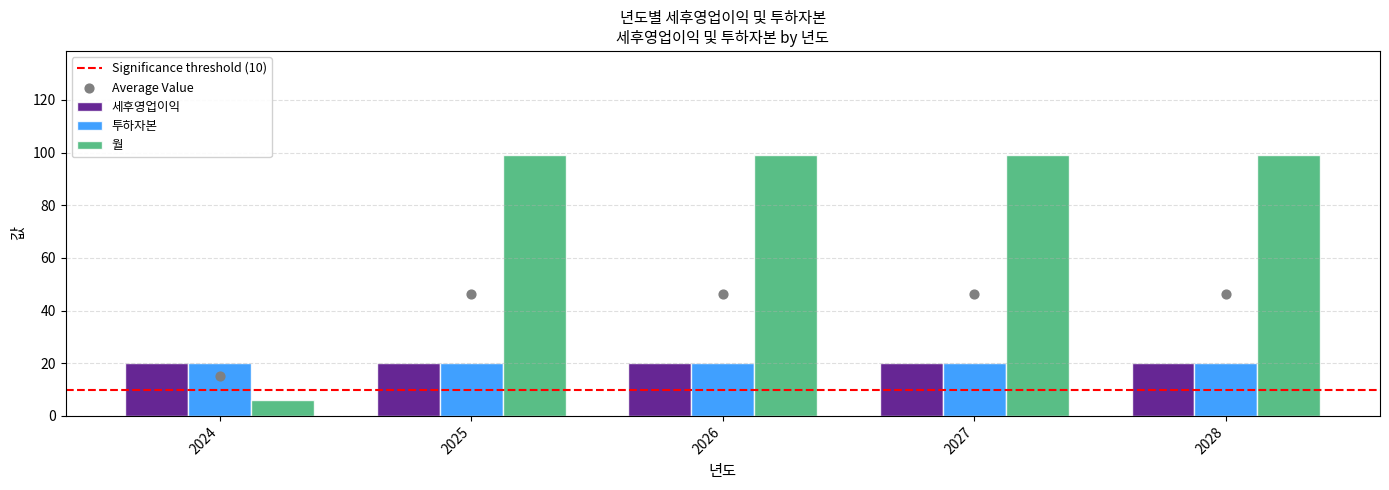

At which category is the sum across all series the highest?

2025